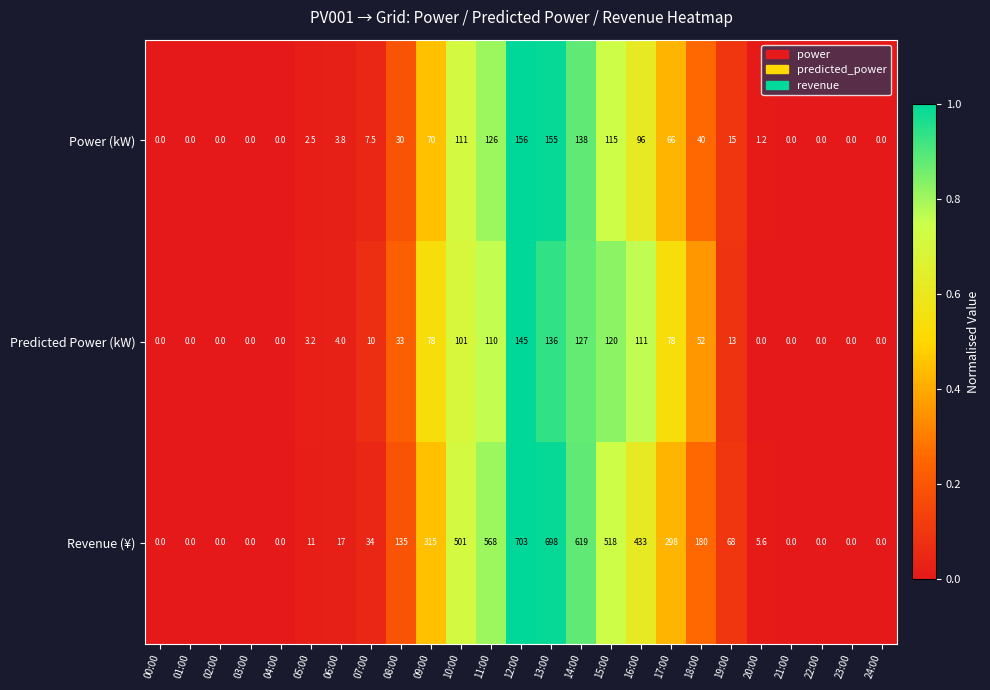

What is the difference between the highest and lowest values at 14:00?

492.0